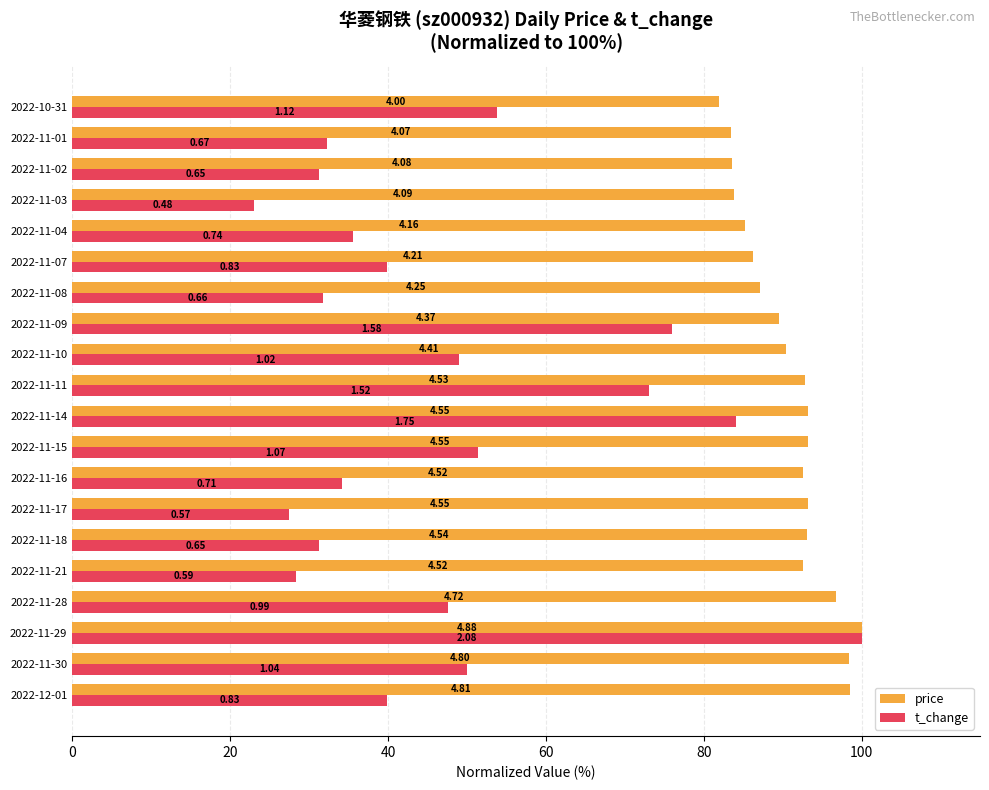

What are all the series names shown in the legend?

price, t_change